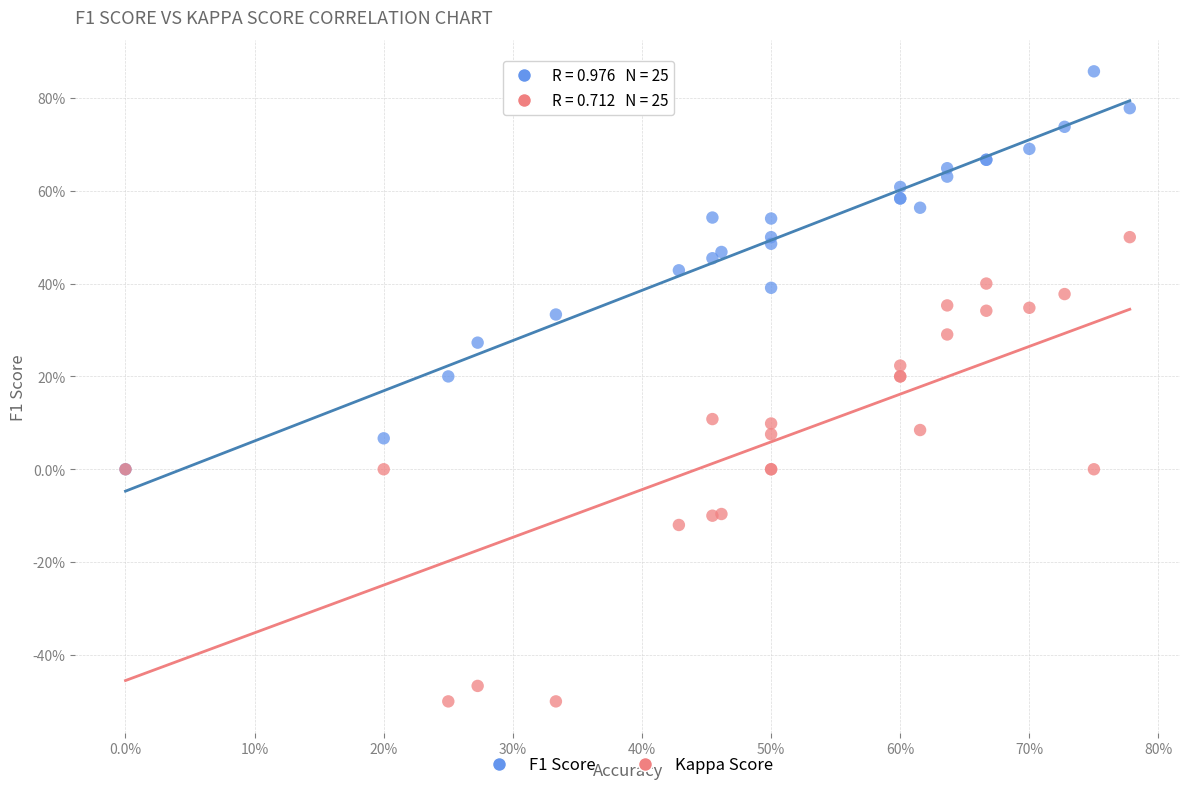

What are all the series names shown in the legend?

F1 Score, Kappa Score